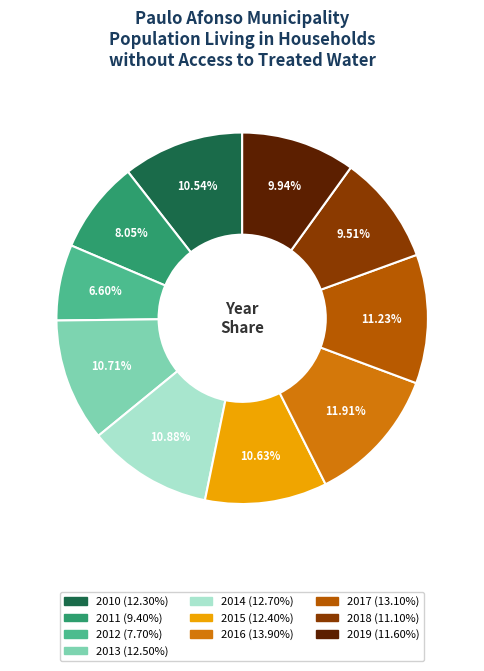

Which slice is the largest?

2016